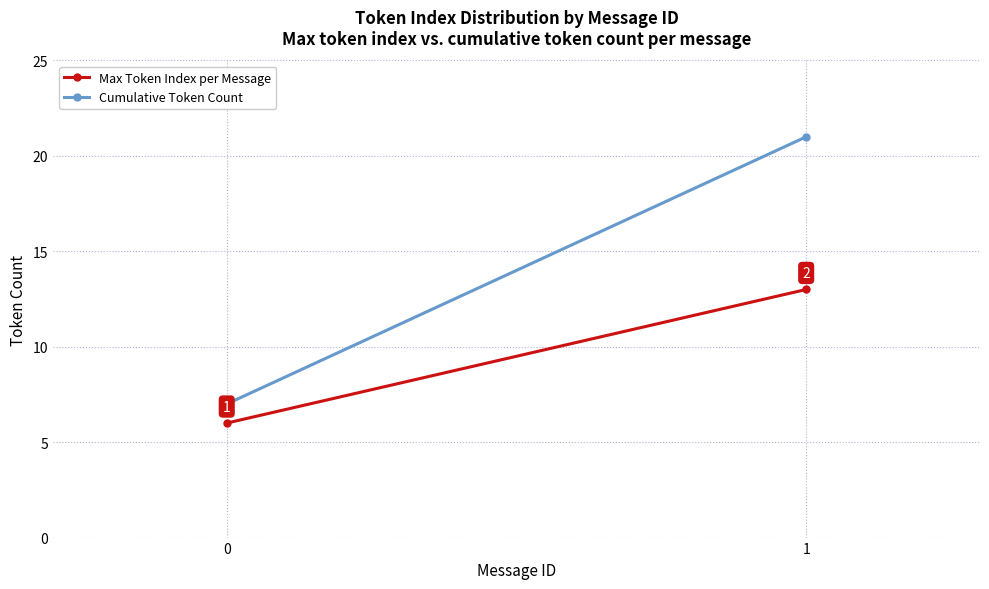

Between 0 and 1, which series saw the biggest shift?

Cumulative Token Count